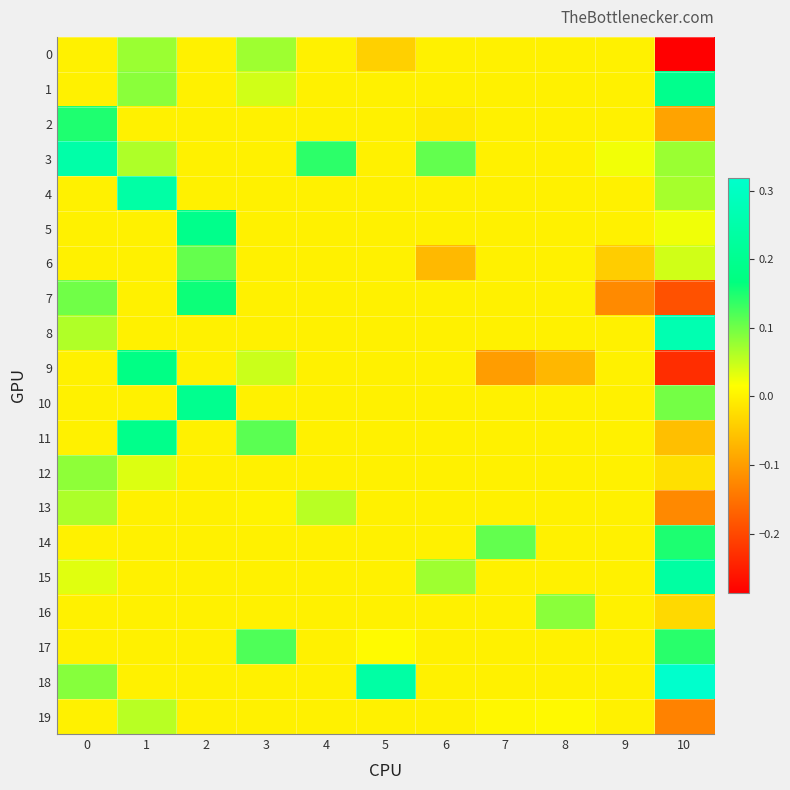

List the series in order of their peak value, lowest first.

19, 13, 0, 12, 16, 6, 17, 2, 14, 7, 9, 5, 11, 1, 10, 15, 4, 3, 8, 18